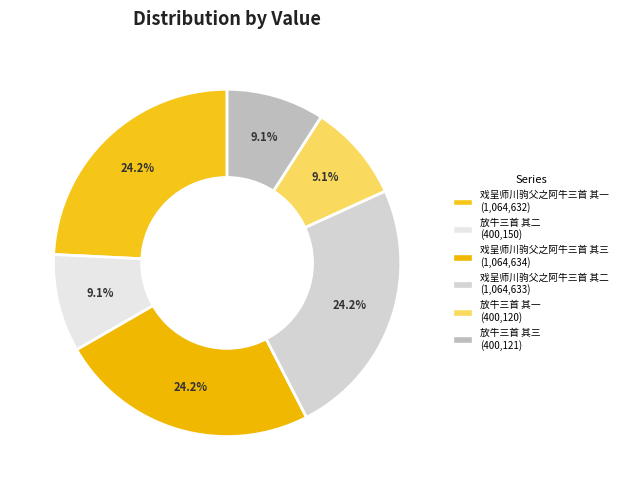

How many segments does this pie chart have?

6